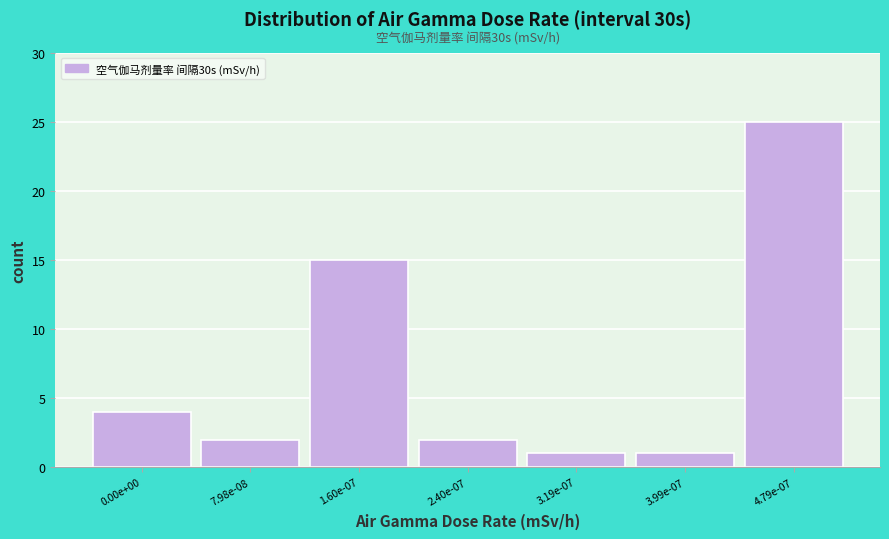

Reading left to right, extract all data points from this chart.

0.00e+00=4	7.98e-08=2	1.60e-07=15	2.40e-07=2	3.19e-07=1	3.99e-07=1	4.79e-07=25